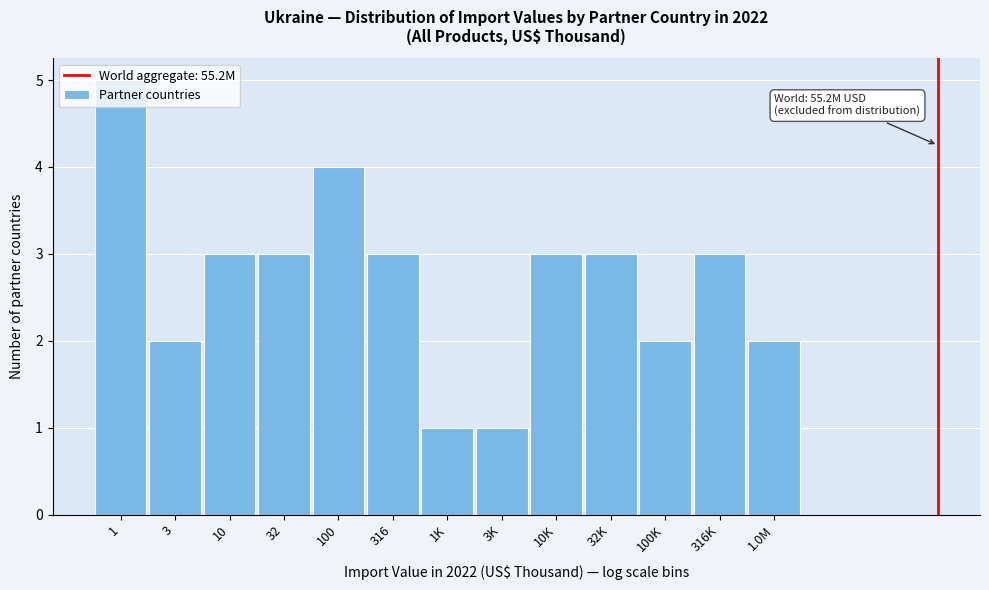

What is the difference between the maximum and minimum values?

4